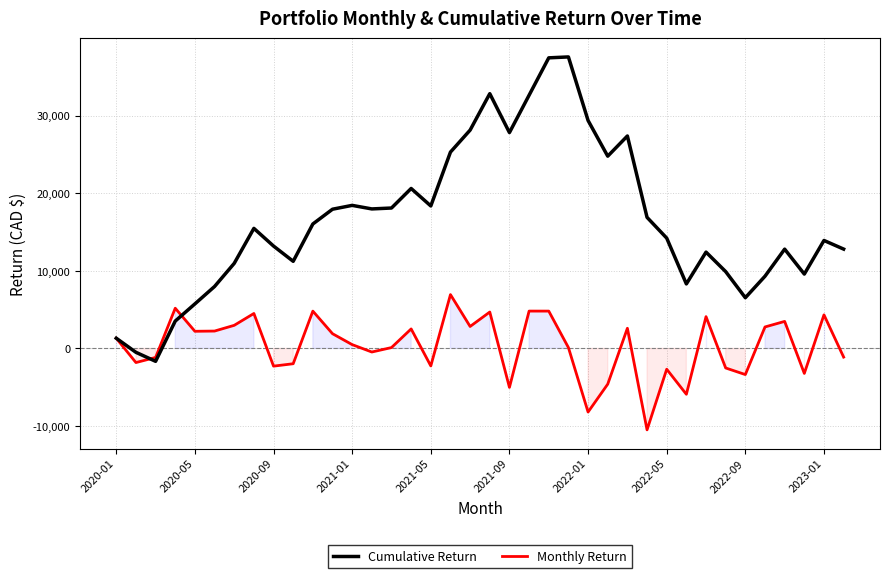

Where is Cumulative Return nearest to the value 17964?

11